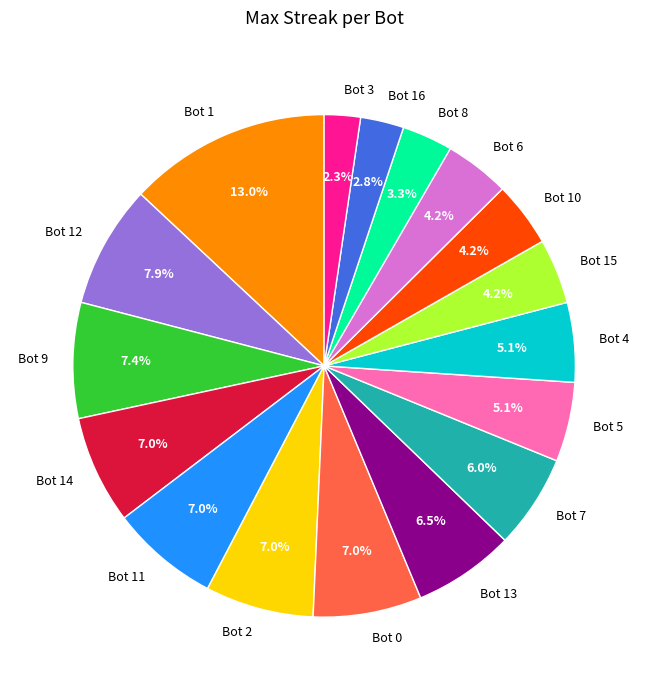

Which category has the biggest portion of the pie?

Bot 1